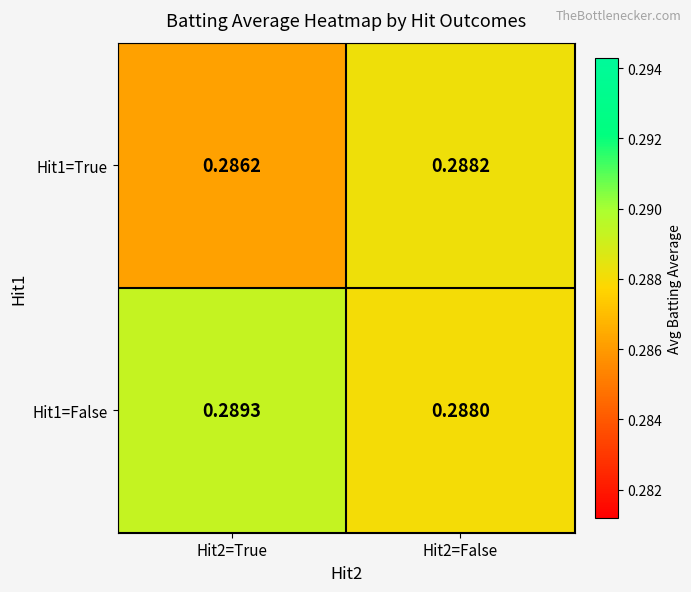

Which series changed the most between Hit2=True and Hit2=False?

Hit1=True